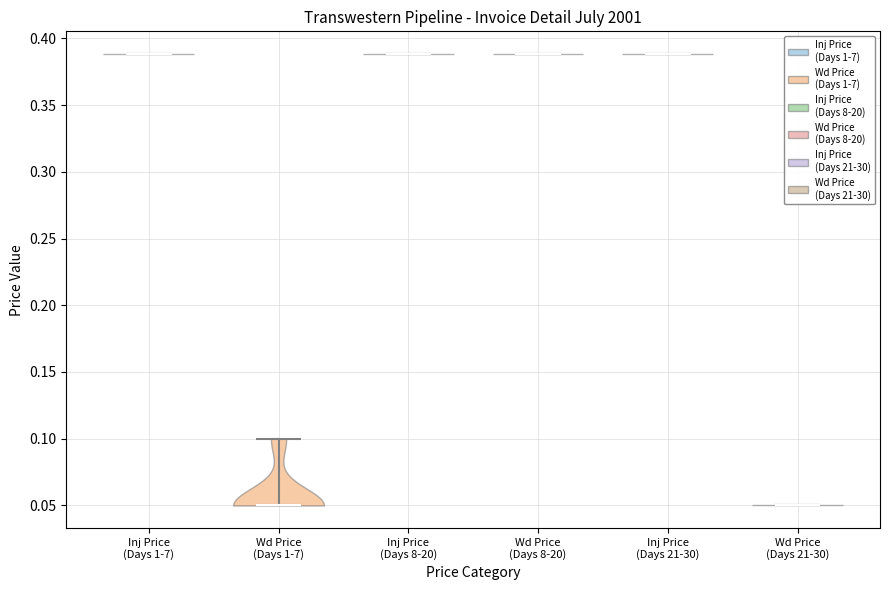

Reading left to right, read every violin against the y-axis: where its median line is, and the lowest and highest points it reaches. The values are not printed on the chart, so give them approximately, as read against the axis.

Inj Price (Days 1-7): median line 0.39, lowest point 0.39, highest point 0.39
Wd Price (Days 1-7): median line 0.05, lowest point 0.05, highest point 0.10
Inj Price (Days 8-20): median line 0.39, lowest point 0.39, highest point 0.39
Wd Price (Days 8-20): median line 0.39, lowest point 0.39, highest point 0.39
Inj Price (Days 21-30): median line 0.39, lowest point 0.39, highest point 0.39
Wd Price (Days 21-30): median line 0.05, lowest point 0.05, highest point 0.05